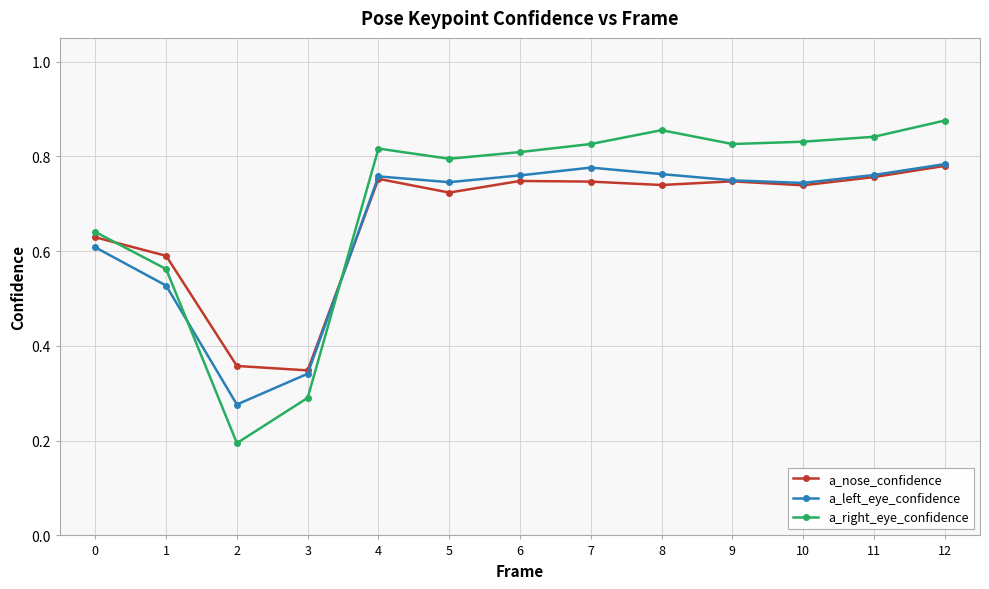

At how many categories does at least one series exceed 0?

13